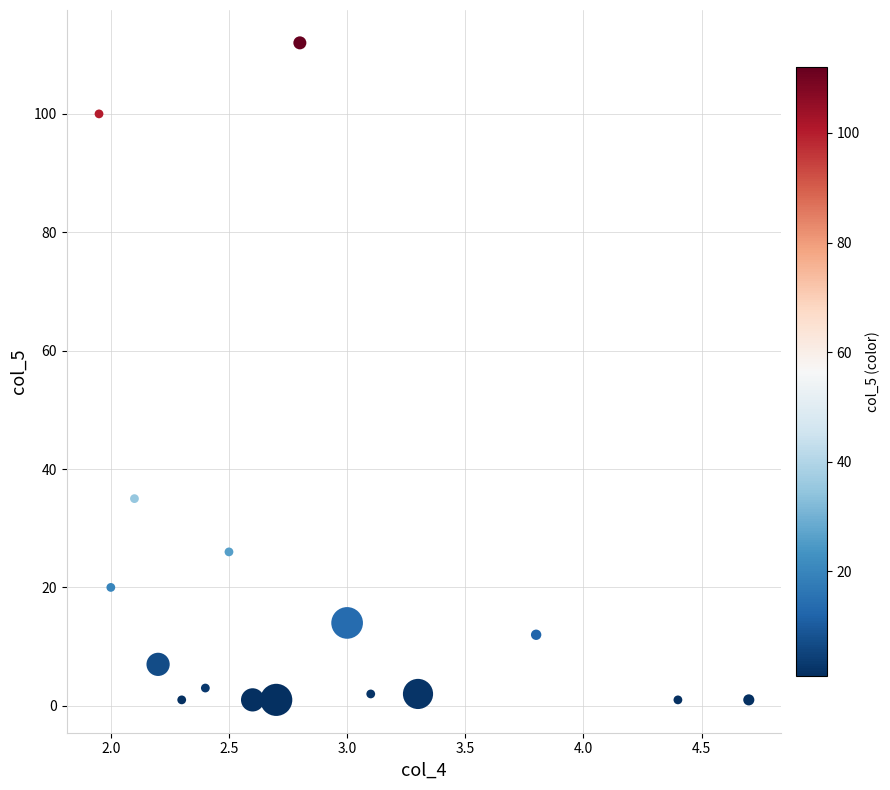

What Y value in the scatter plot is closest to 56?

35